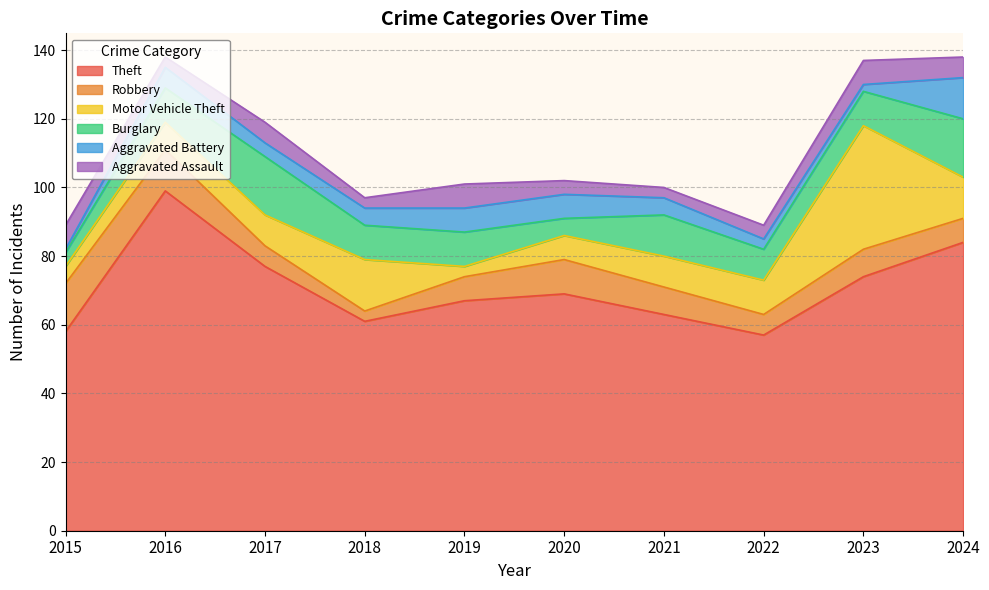

What is the sum of all Aggravated Battery values?

52